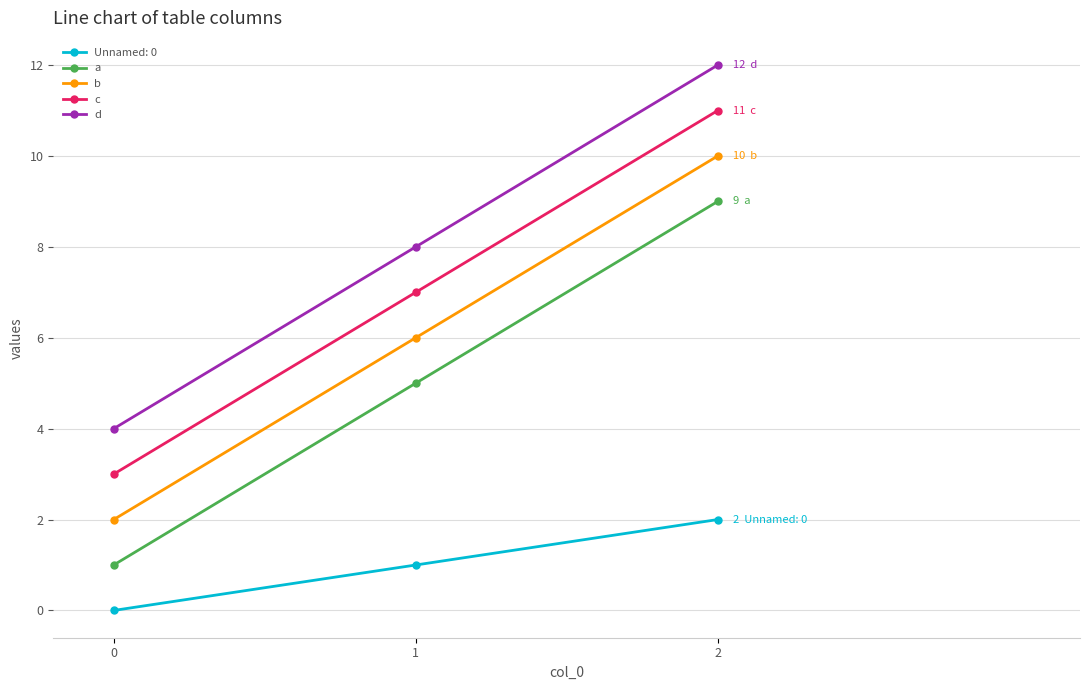

What is the maximum value shown in the chart?

12